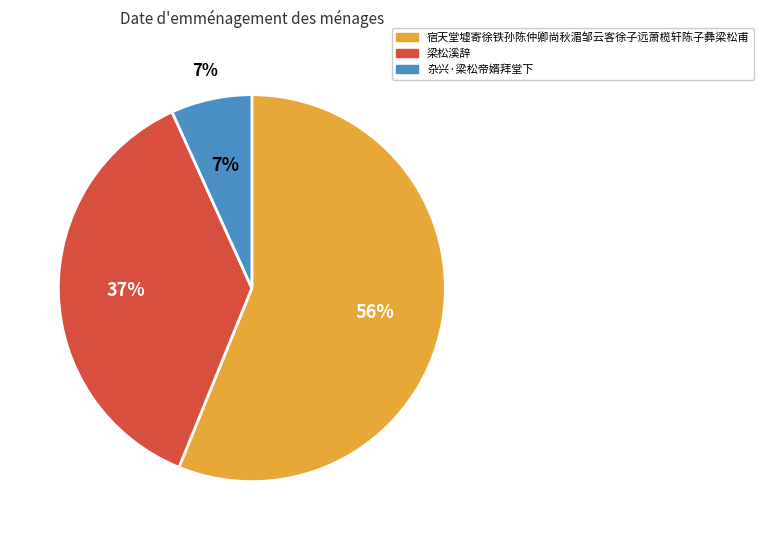

What percentage is the 梁松溪辞 slice, to the nearest percent?

37%